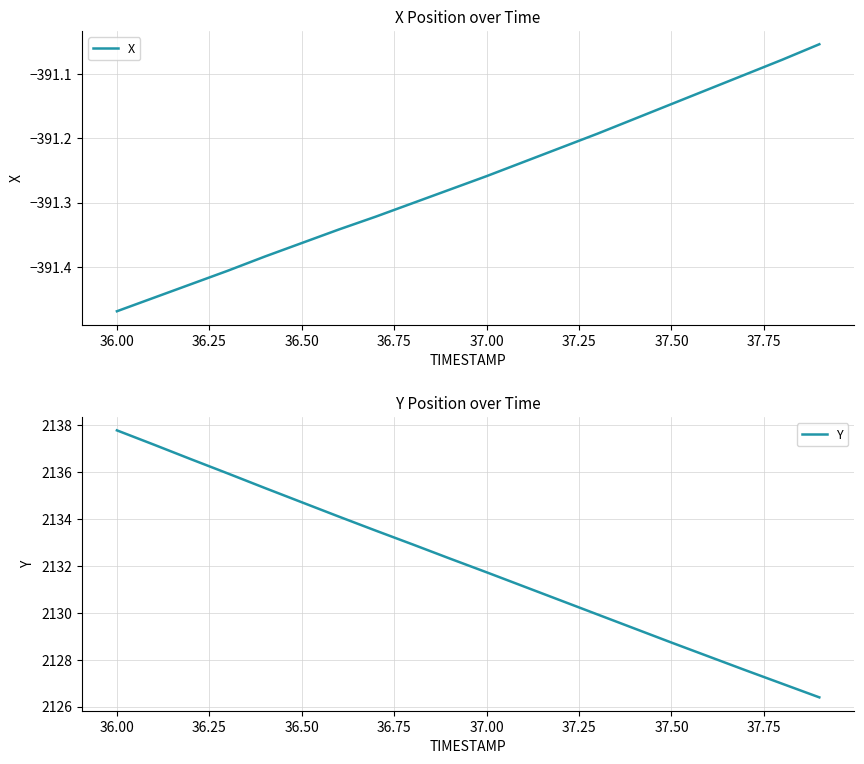

Reading right to left, list all the values displayed in this chart.

X: -391.1	-391.1	-391.1	-391.1	-391.1	-391.2	-391.2	-391.2	-391.2	-391.3	-391.3	-391.3	-391.3	-391.3	-391.4	-391.4	-391.4	-391.4	-391.4	-391.5
Y: 2126.4	2127.0	2127.6	2128.1	2128.7	2129.3	2129.9	2130.5	2131.1	2131.7	2132.3	2132.9	2133.5	2134.1	2134.7	2135.3	2135.9	2136.6	2137.2	2137.8